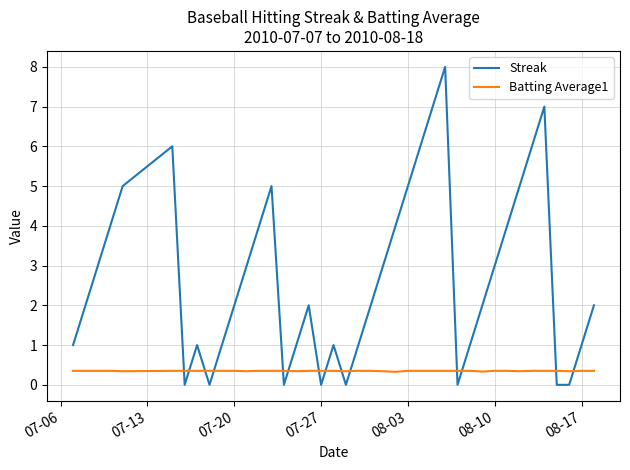

List the series in order of their peak value, lowest first.

Batting Average1, Streak